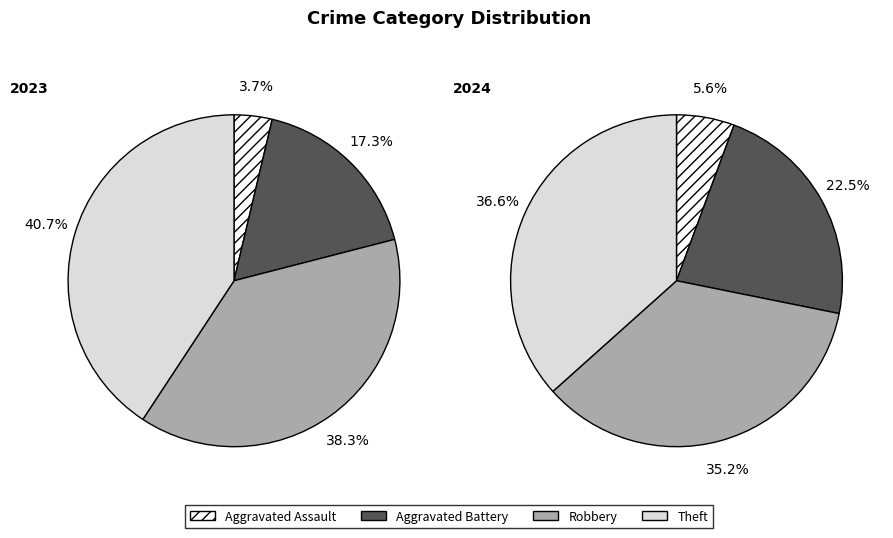

What percentage is NOT represented by values_2023?

96.3%